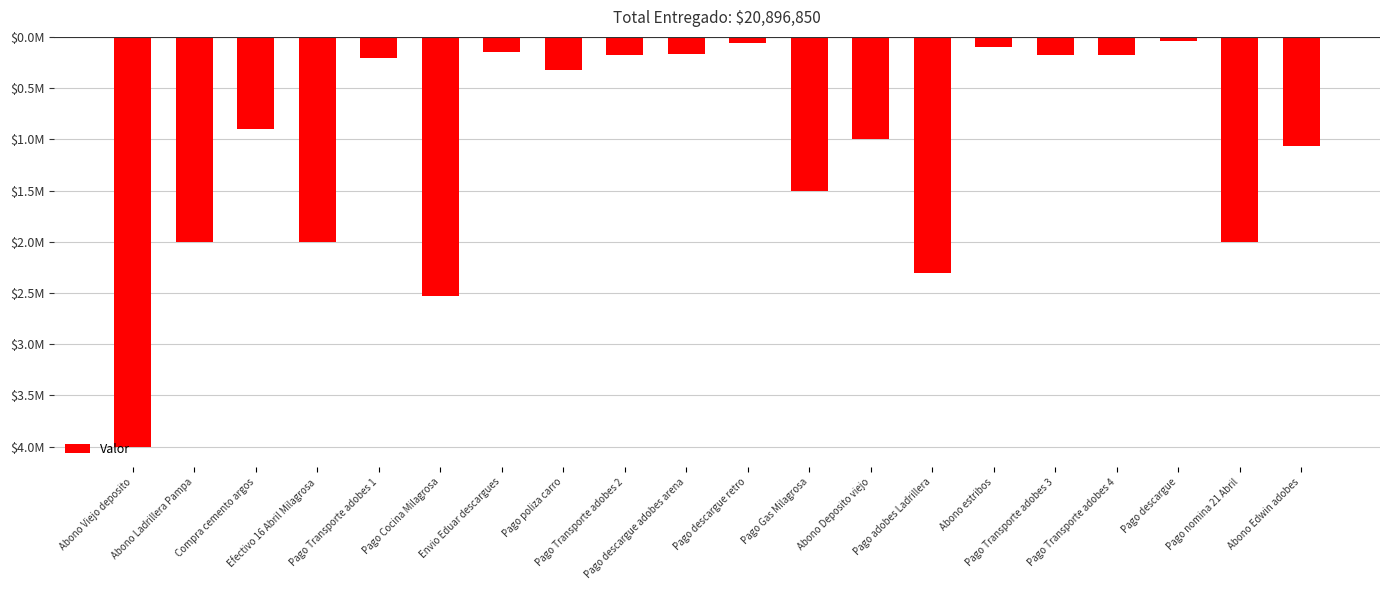

What is the sum of all values?

-20896850